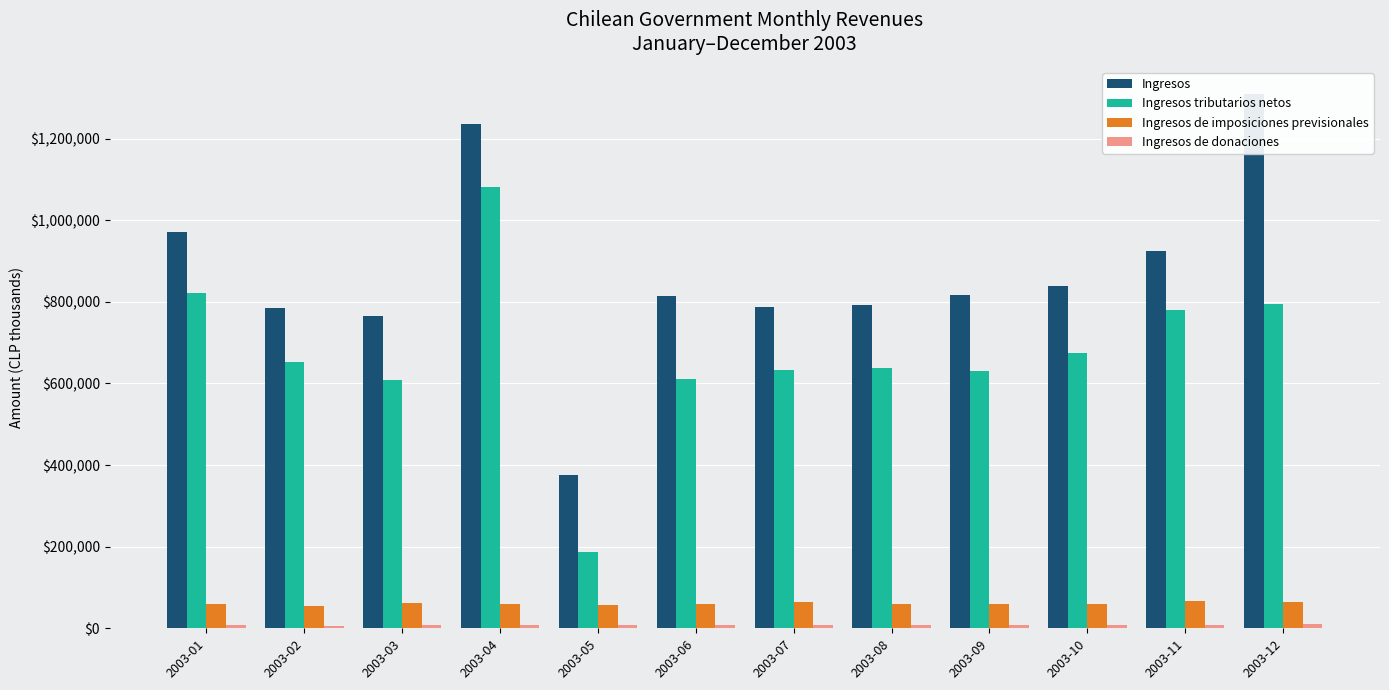

What is the difference between the highest and lowest values at 2003-09?

808137